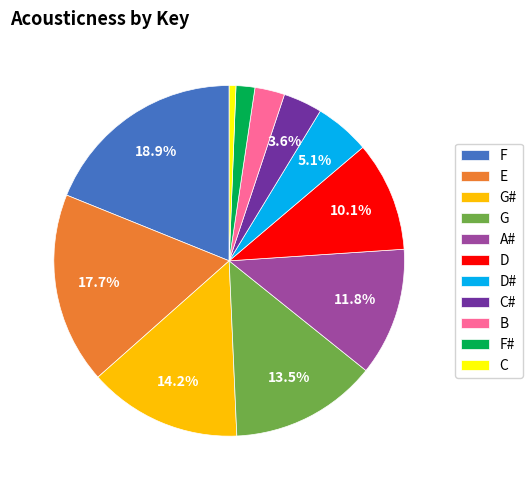

How many slices are in this pie chart?

11